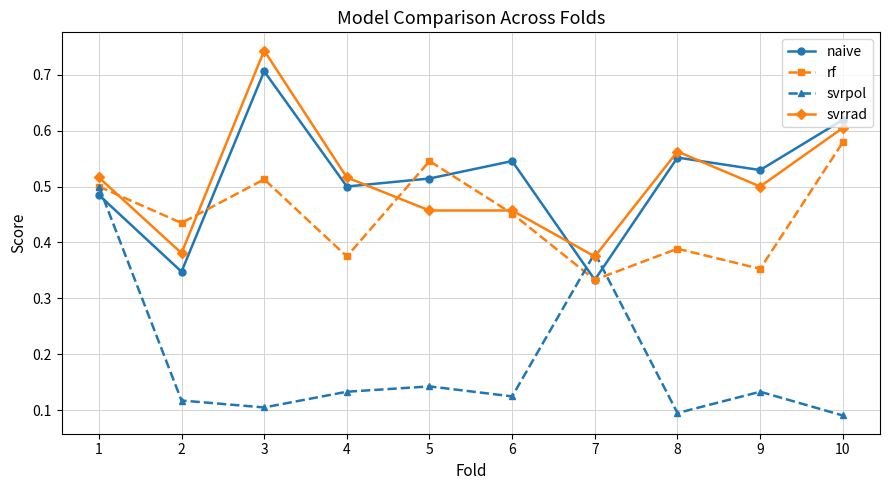

Which label corresponds to the largest value in the chart?

3